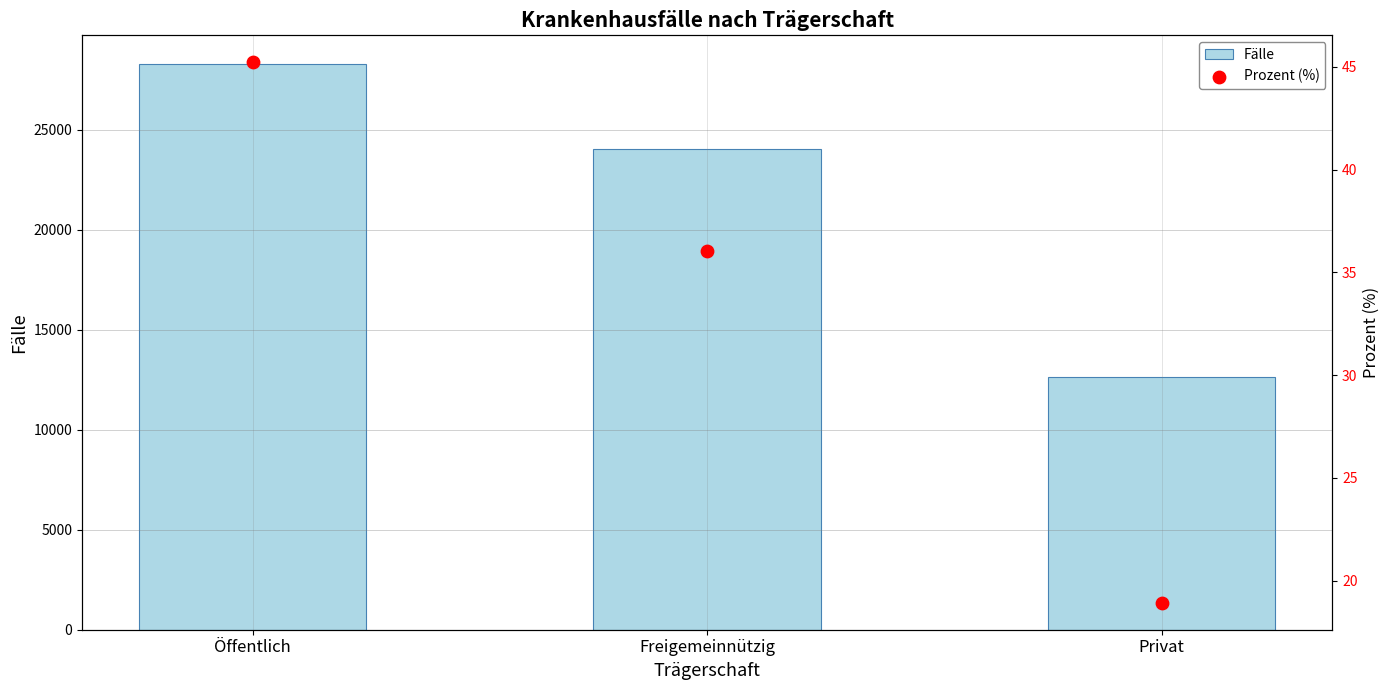

Which series has the widest spread of Y values?

Fälle